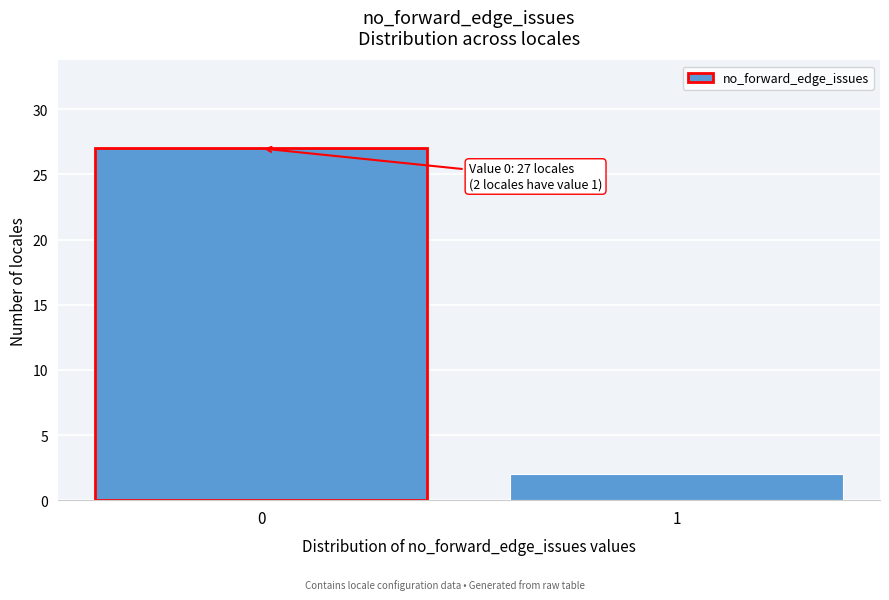

Reading right to left, extract all data points from this chart.

1=2	0=27